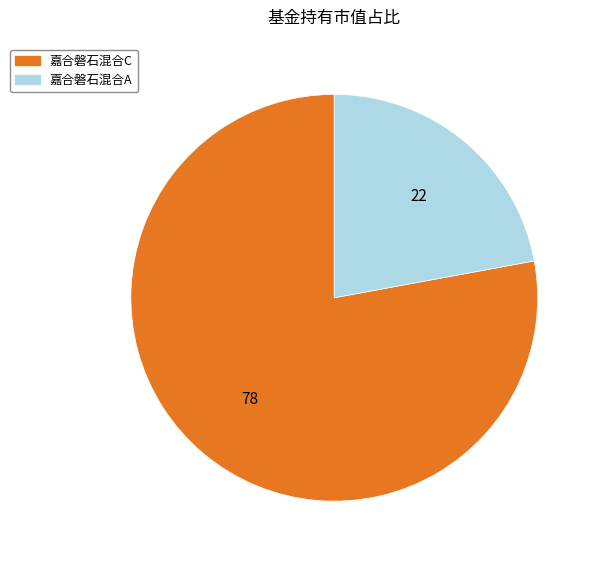

Rank the categories by value from highest to lowest.

嘉合磐石混合C, 嘉合磐石混合A